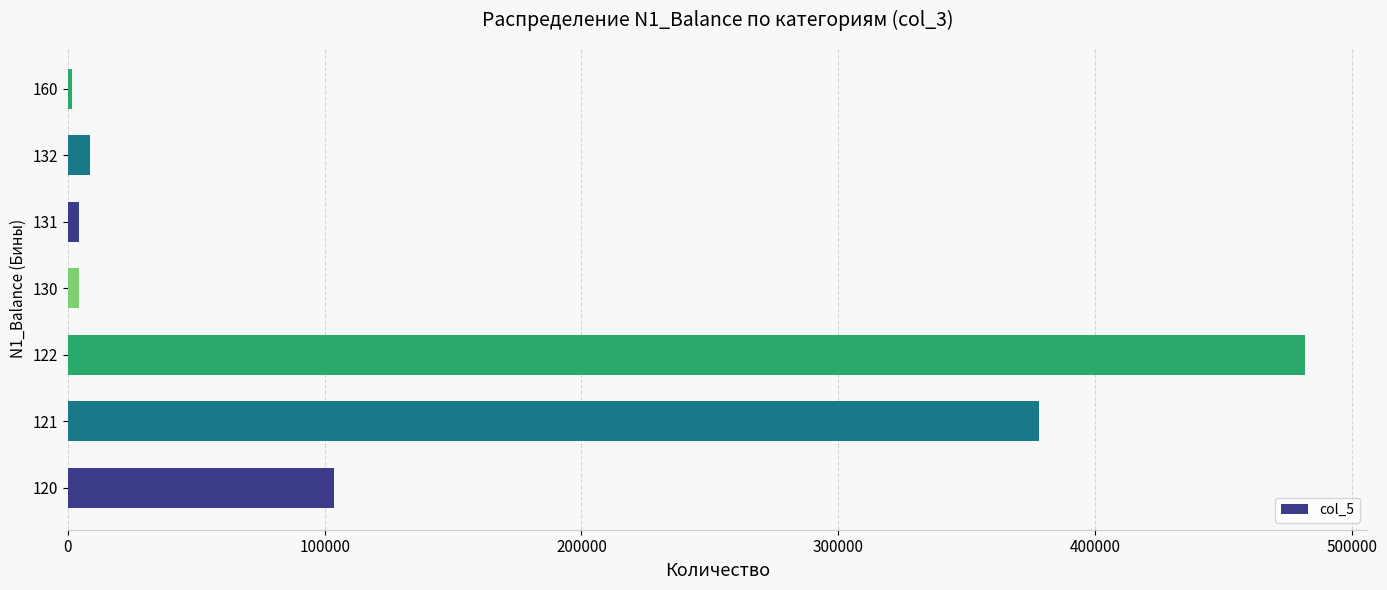

What is the change in value from 120 to 122?

+378028.0